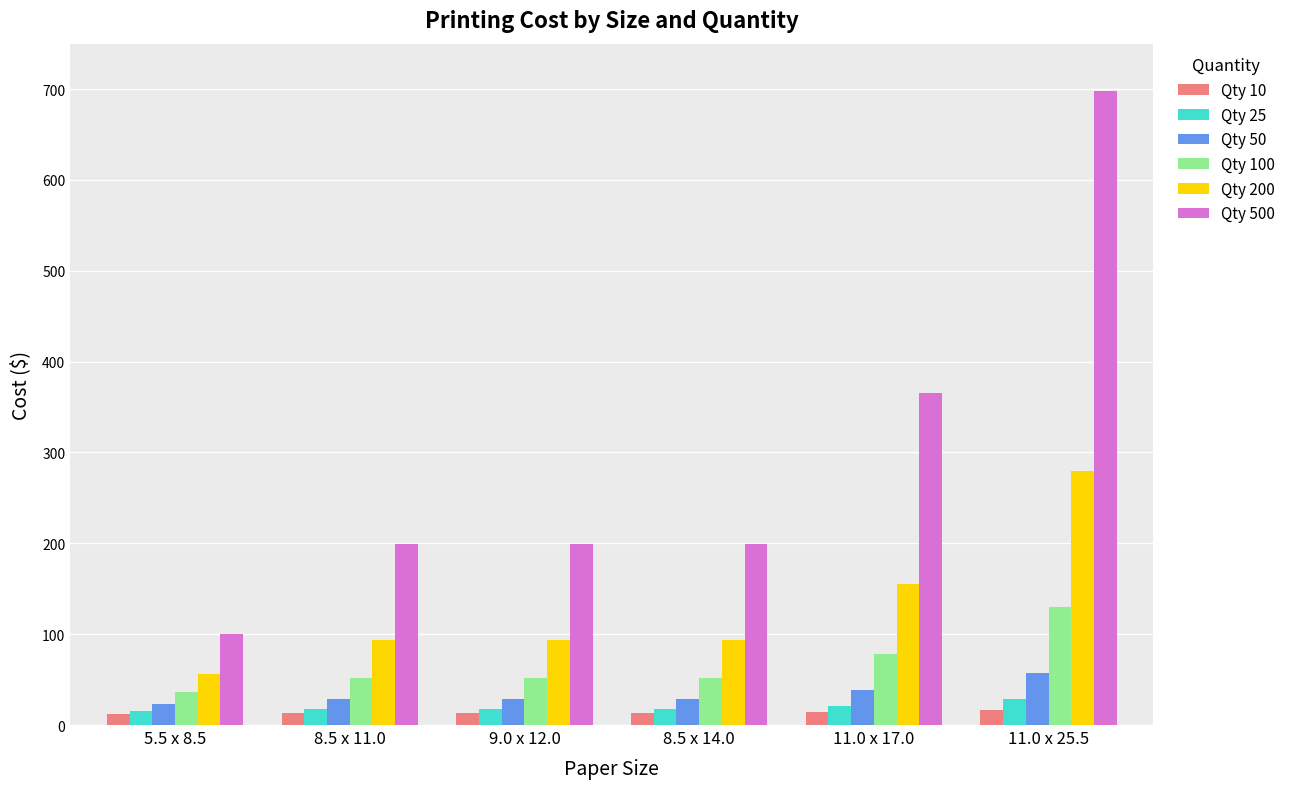

What position from the right is 8.5 x 11.0?

5